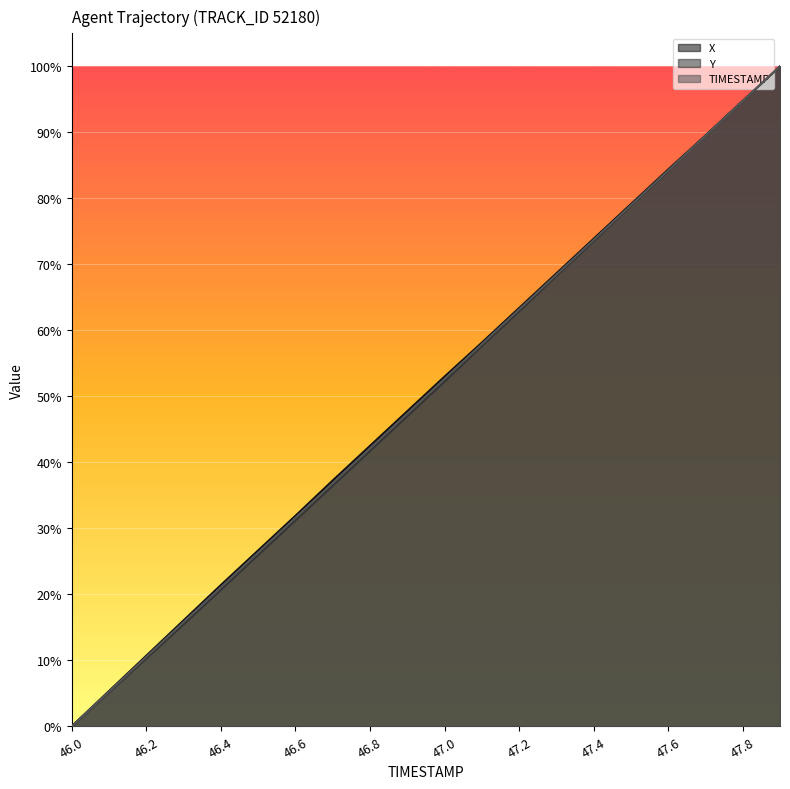

Which category has the highest value across all series?

47.9